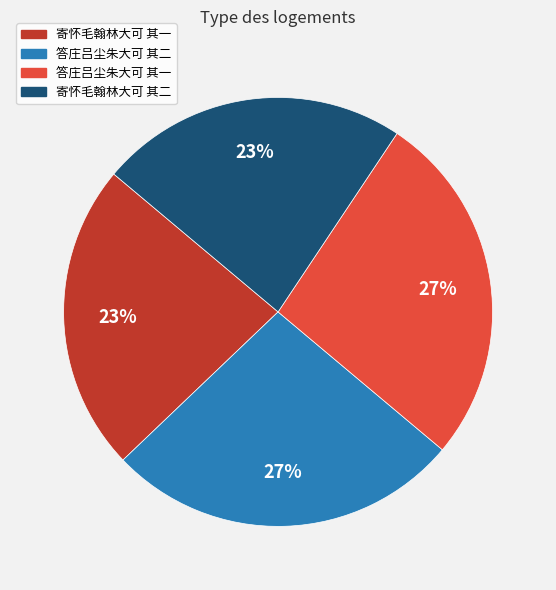

To the nearest percent, what is the difference between the 寄怀毛翰林大可 其二 and 答庄吕尘朱大可 其二 slice percentages?

4%